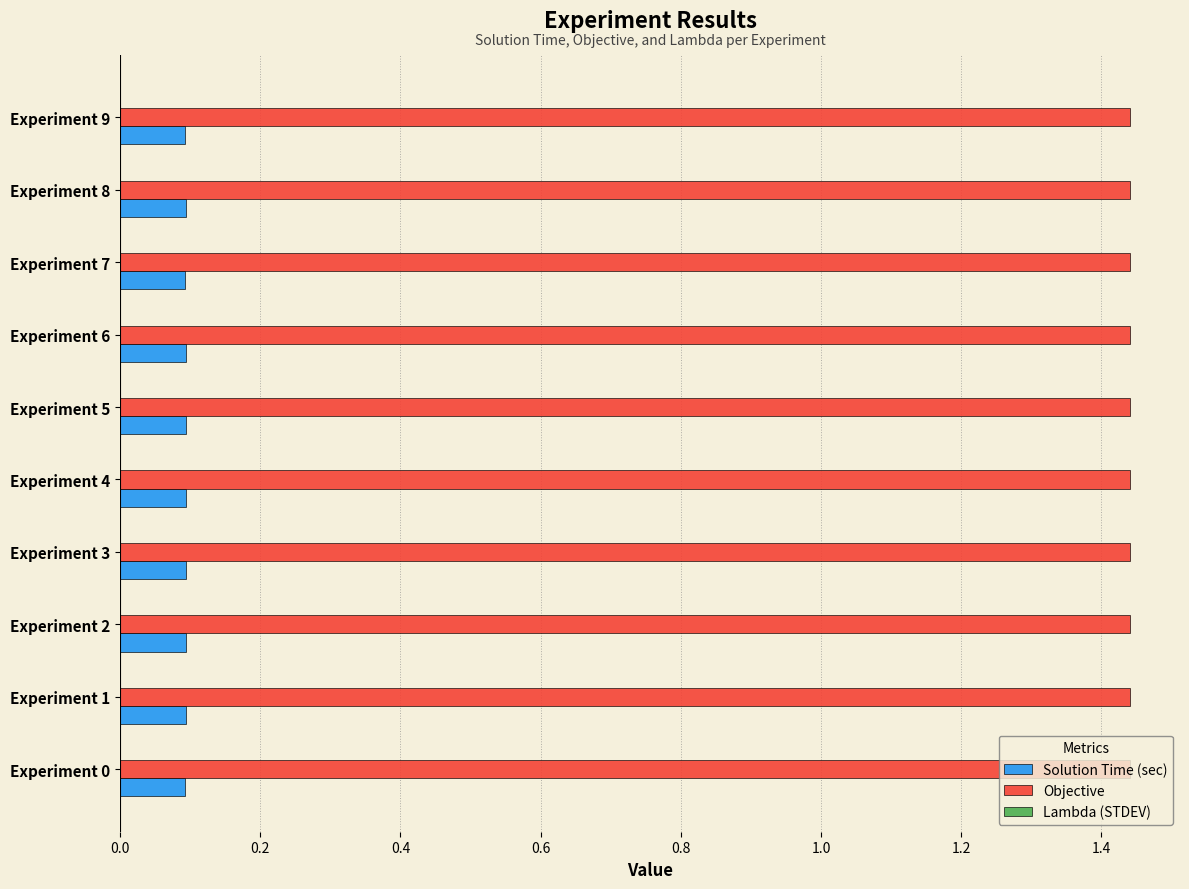

What is the sum of all Solution Time (sec) values?

0.9